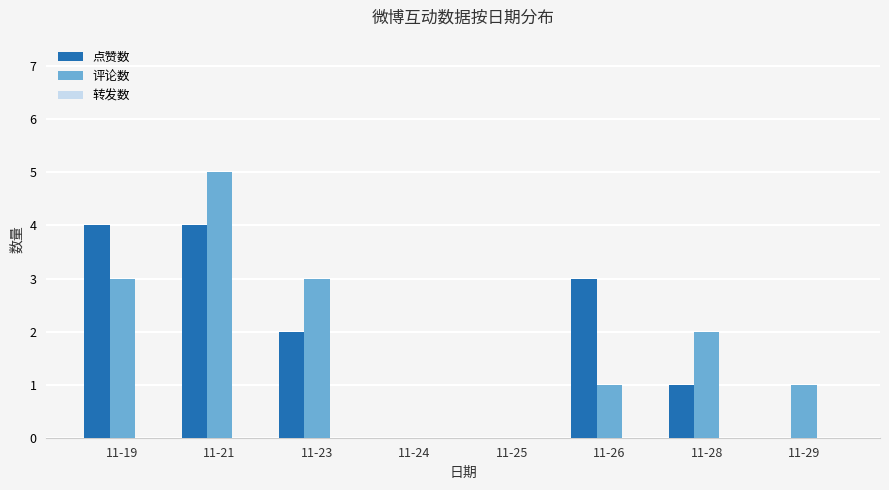

At which category does the chart reach its peak across all series?

11-21